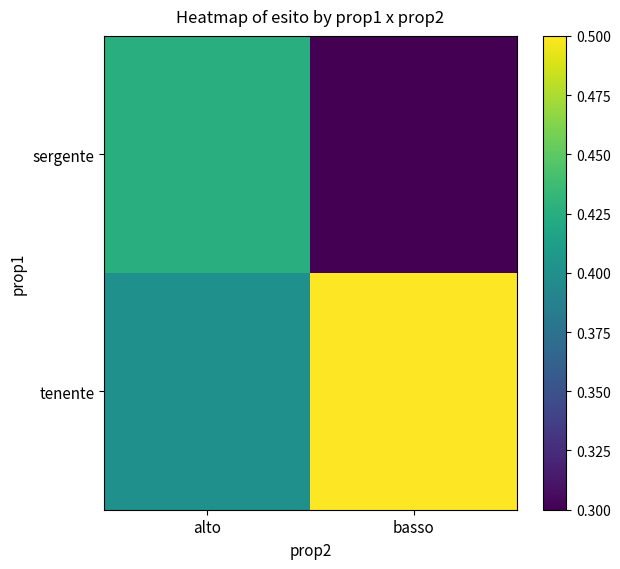

Which series has the largest total across all categories?

tenente